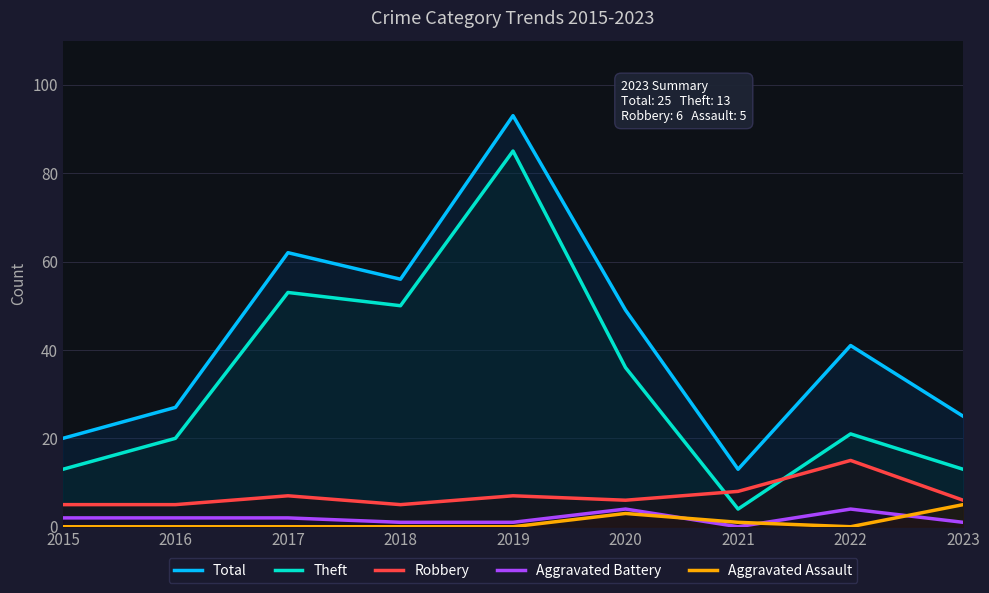

How many interior local peaks does the Total series have?

3